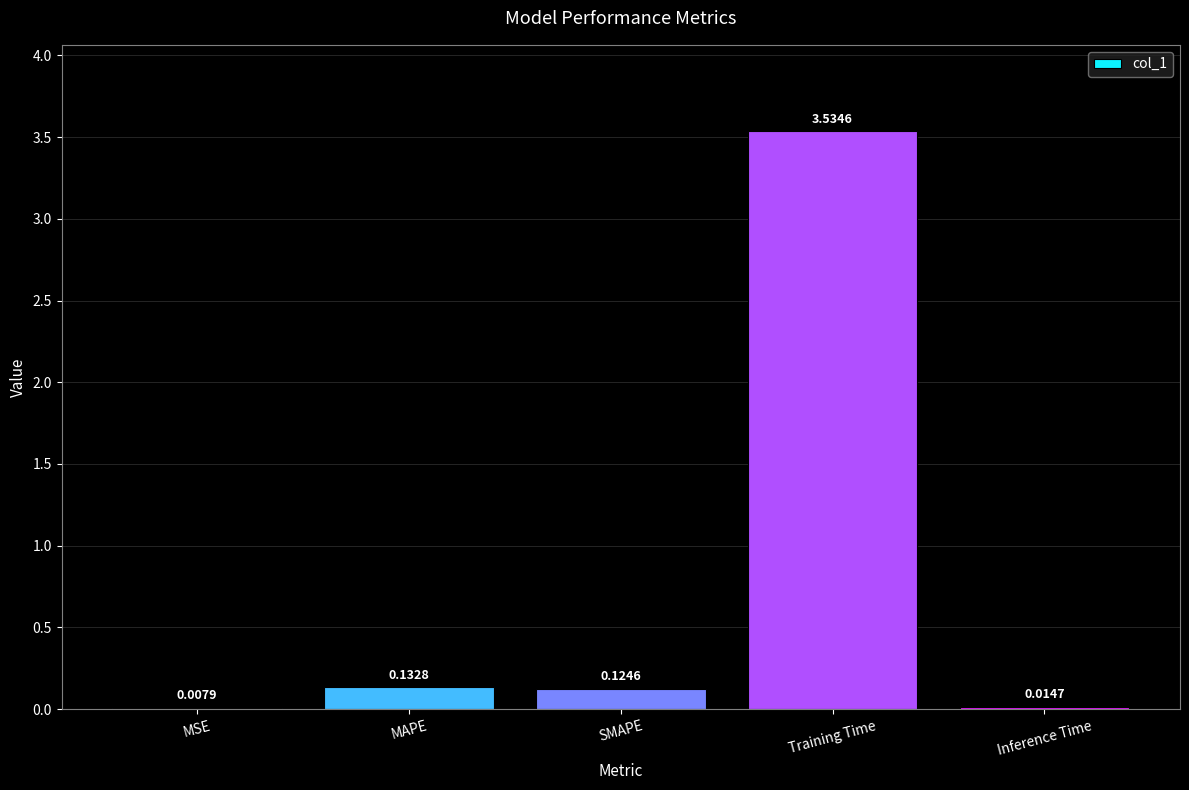

Which label corresponds to the largest value in the chart?

Training Time